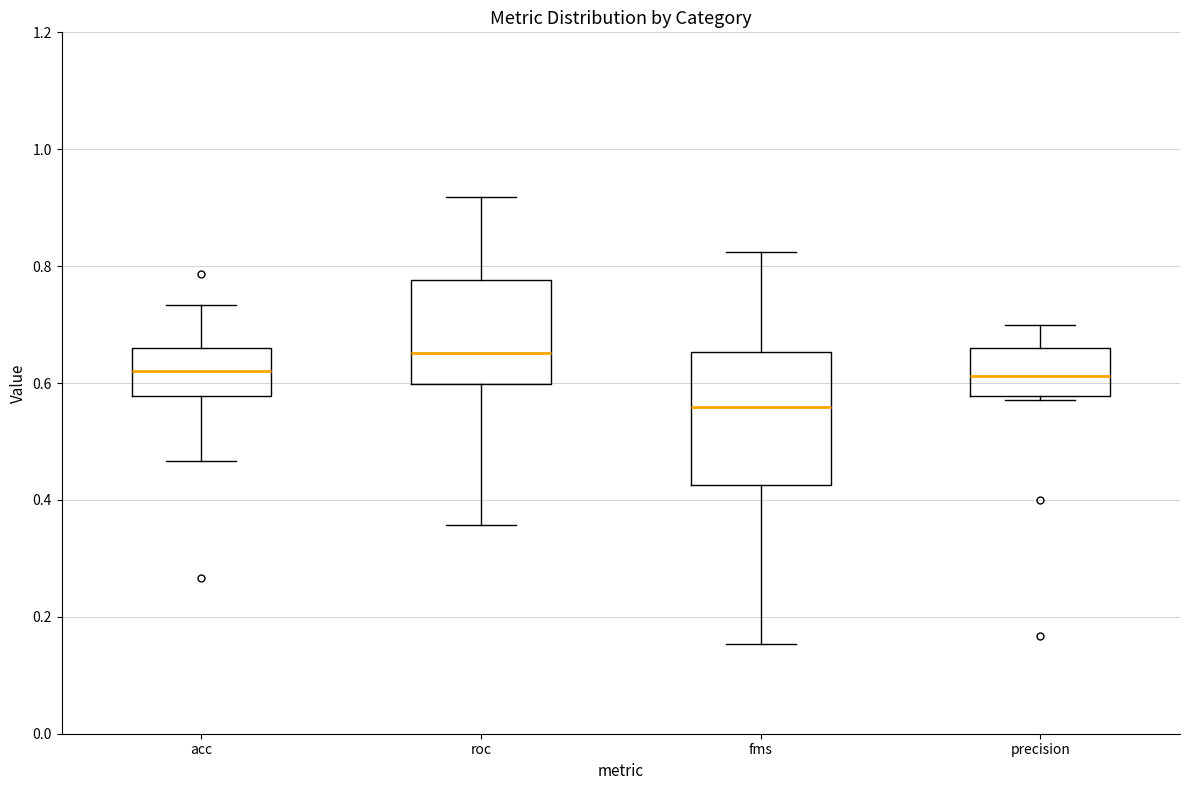

Comparing the boxes themselves (not the whiskers), which one is the tallest?

fms